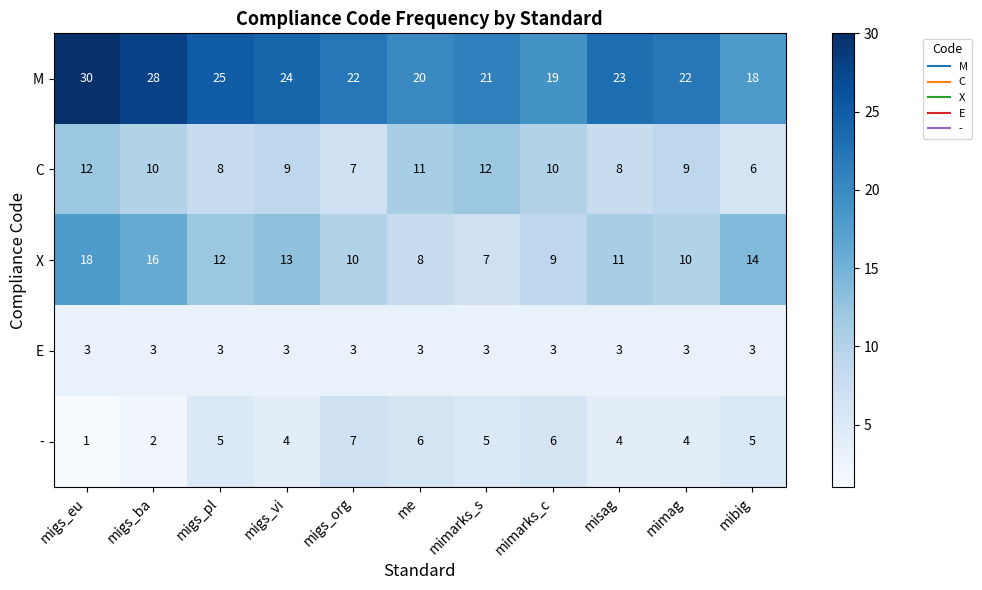

Which series has the largest range (max minus min)?

M